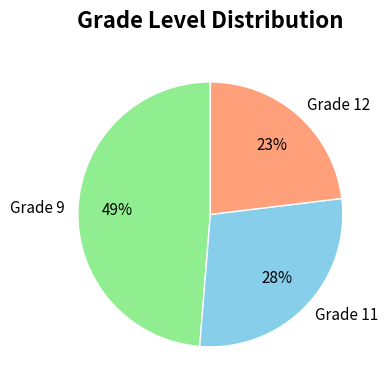

Between Grade 11 and Grade 9, which is larger?

Grade 9